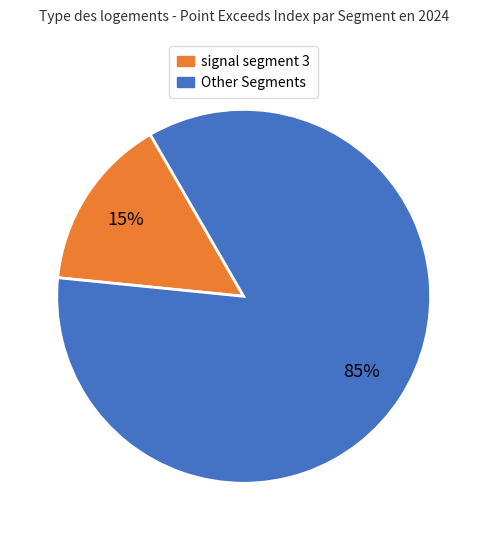

To the nearest percent, what is the average slice percentage?

50%